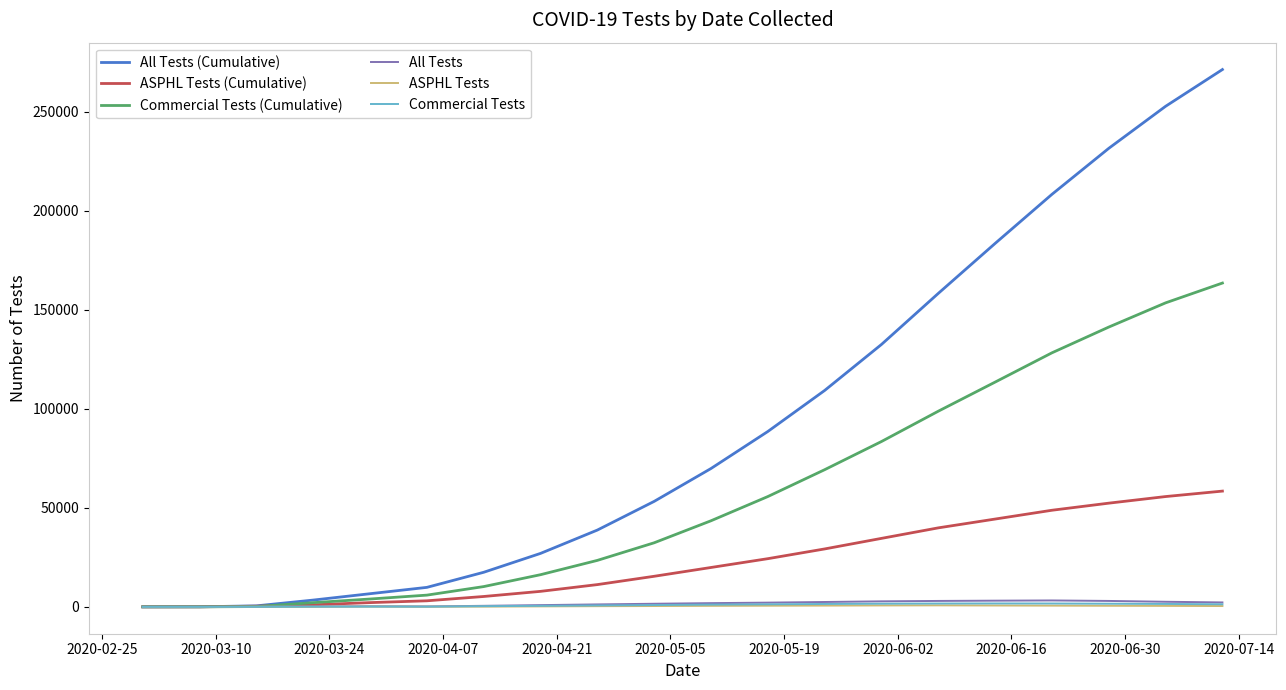

Which series has the largest range (max minus min)?

All Tests (Cumulative)